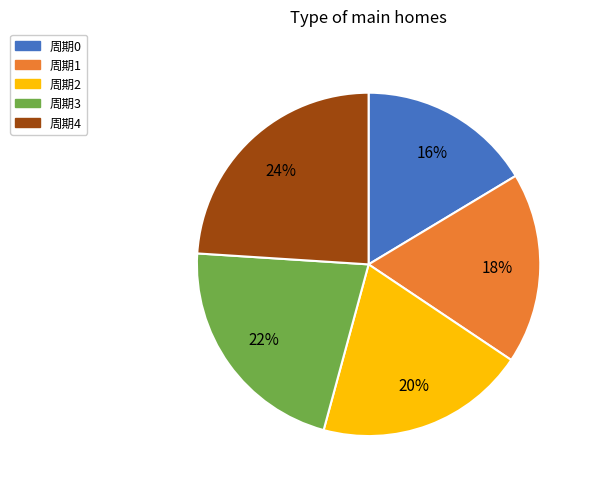

Which category has the smallest portion of the pie?

周期0